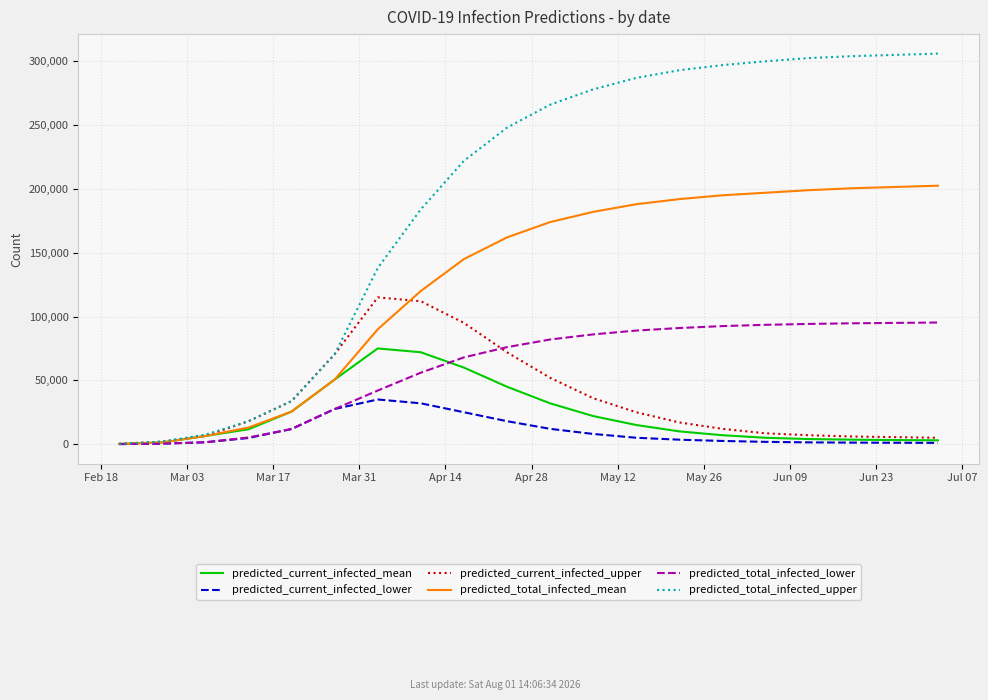

After their last crossing, which series has the higher values: predicted_current_infected_mean or predicted_total_infected_lower?

predicted_total_infected_lower